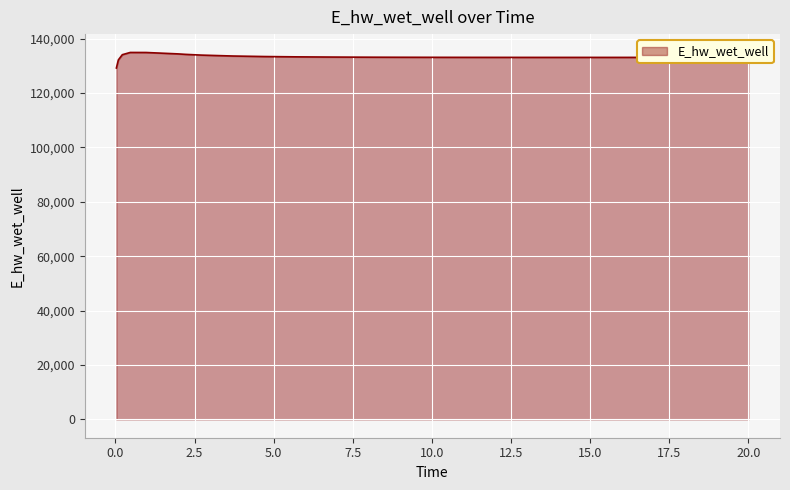

What is the difference between the maximum and minimum values?

5715.7